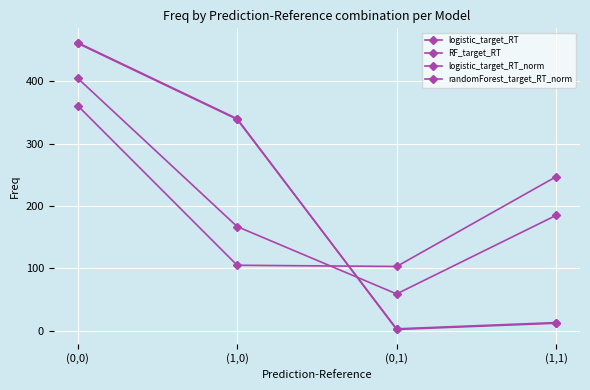

Where do randomForest_target_RT_norm and RF_target_RT first cross each other?

(1,0) and (0,1)